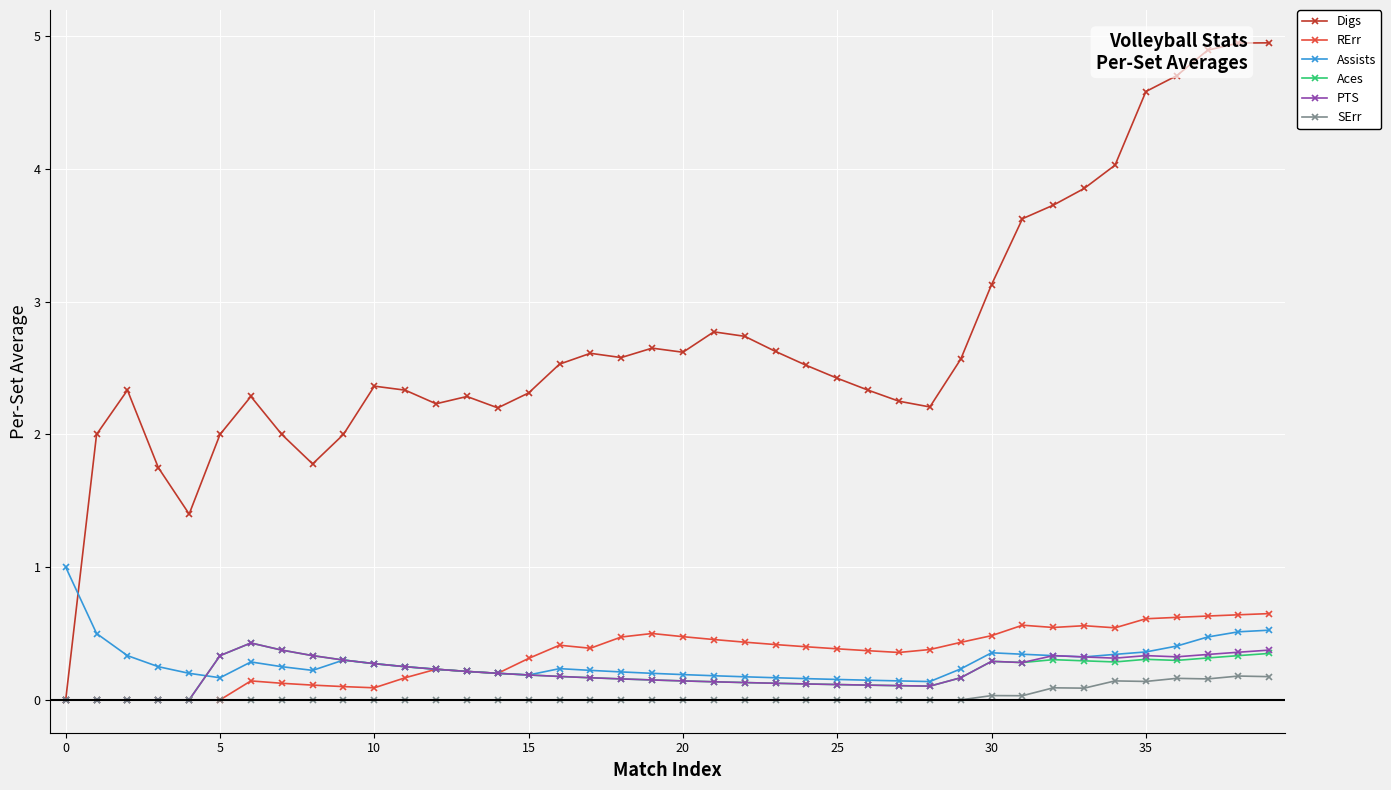

What are all the series names shown in the legend?

Digs, RErr, Assists, Aces, PTS, SErr